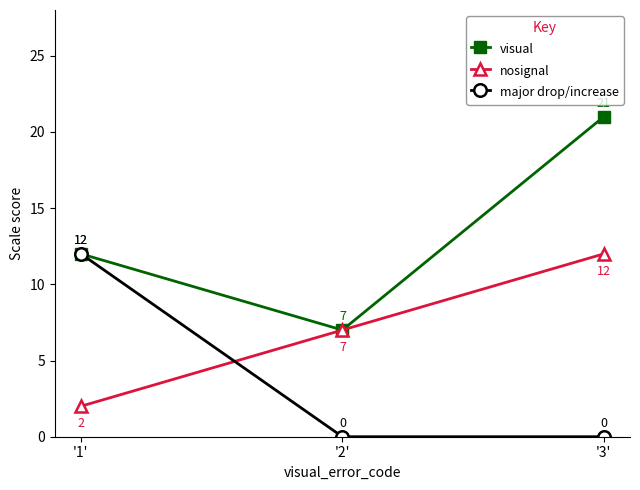

What is the highest value of the nosignal series?

12